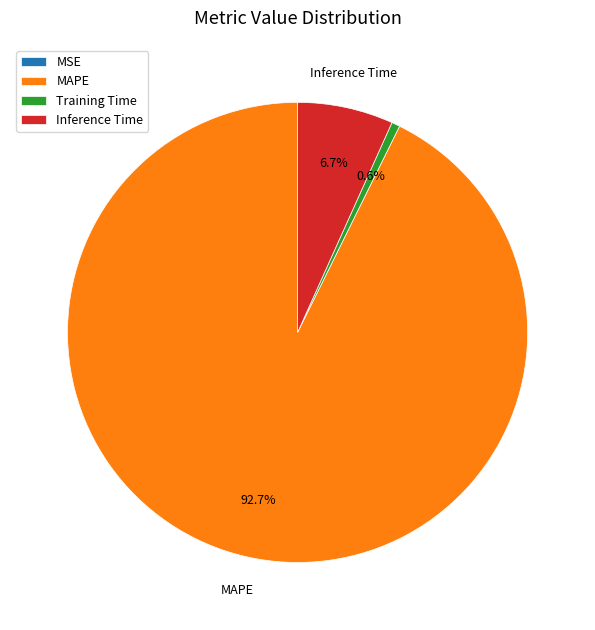

Combined, do MAPE and Inference Time account for over 50%?

Yes